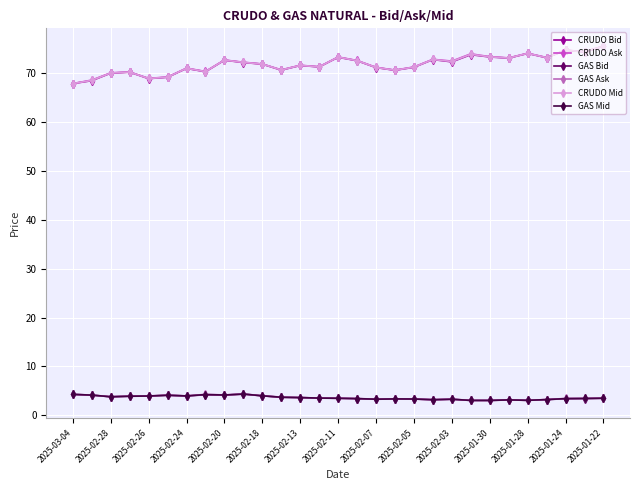

What is the average value of the GAS Bid series?

3.6